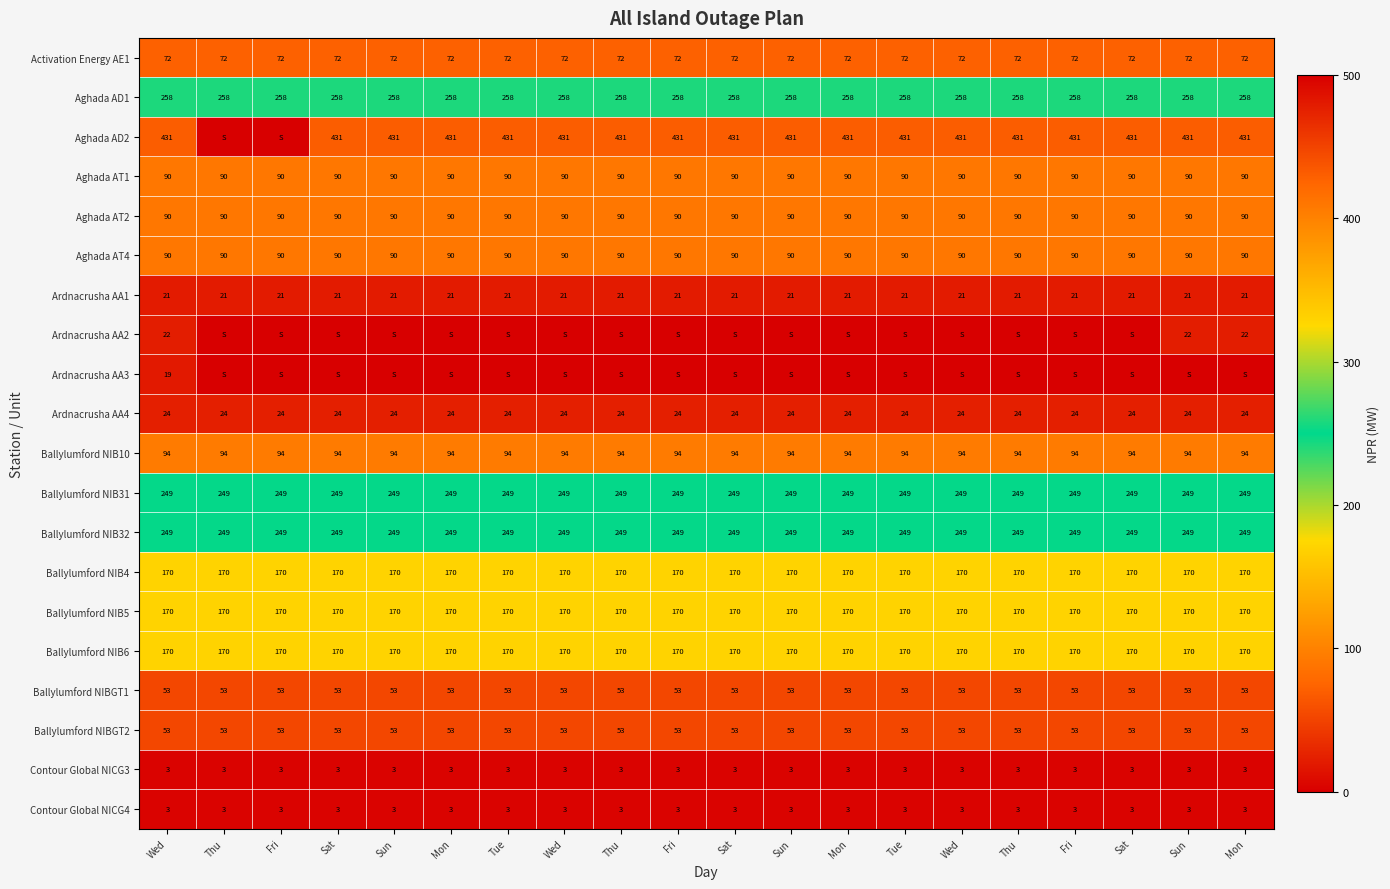

At which category is the sum across all series the highest?

Wed